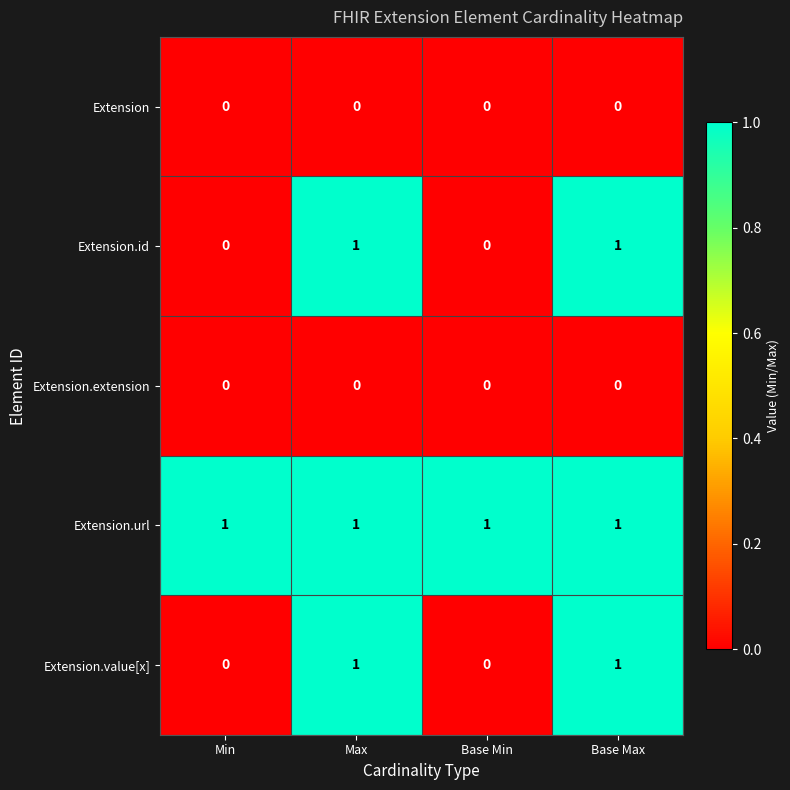

The value of Extension.extension at Min is 0. True or false?

True